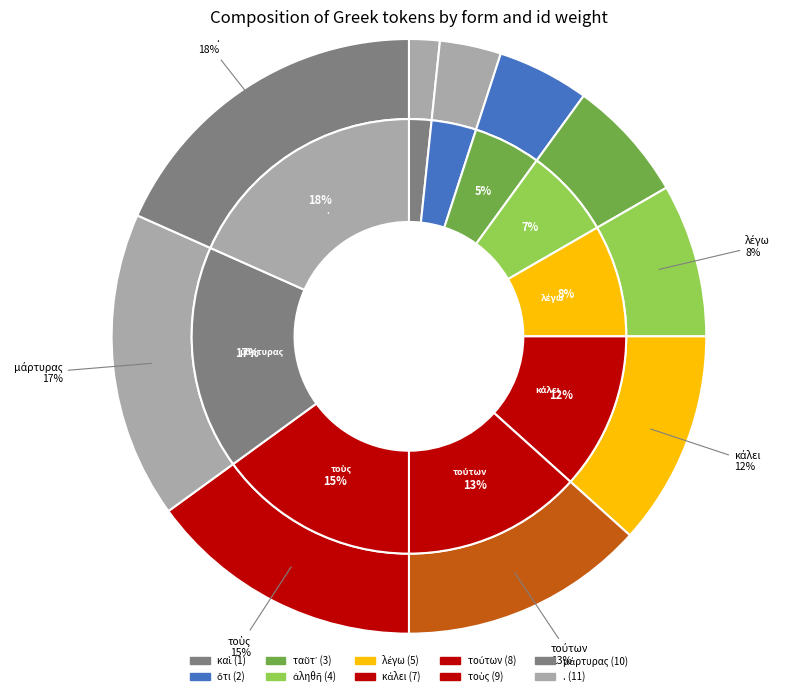

To the nearest percent, what portion does τούτων represent?

13%